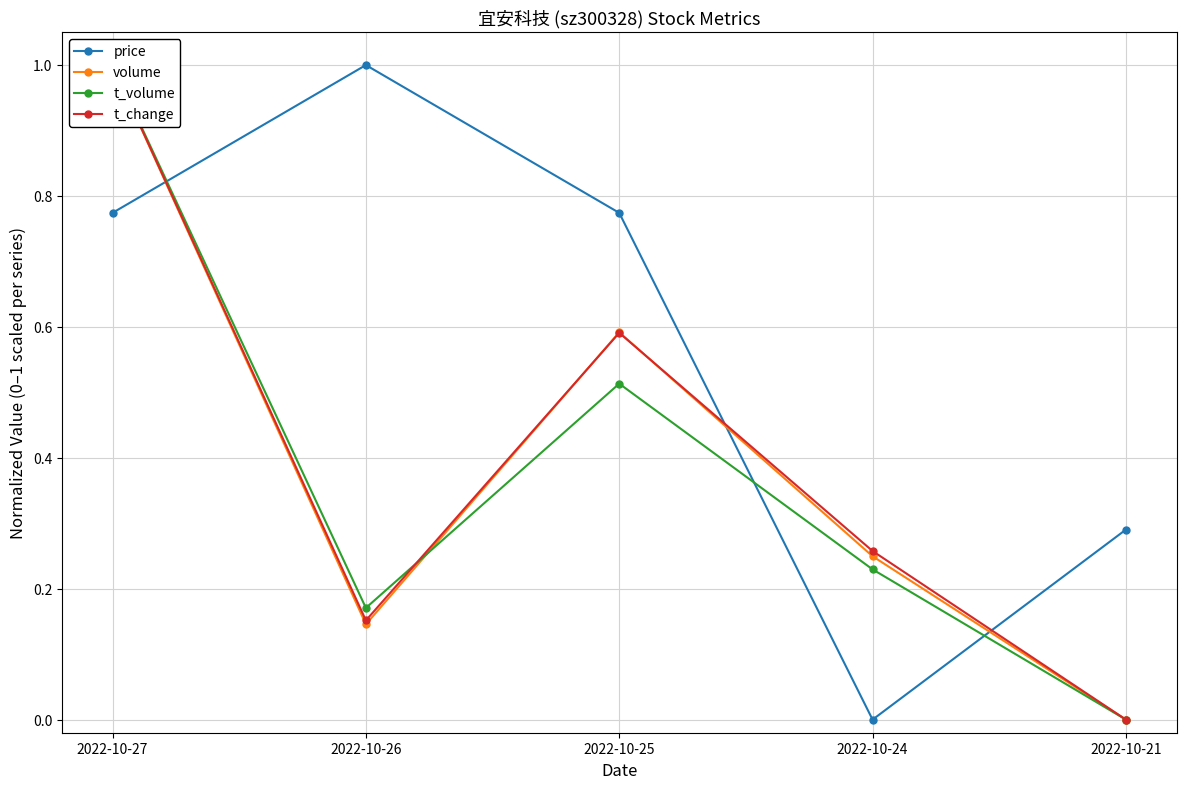

At how many categories does at least one series exceed 0?

5